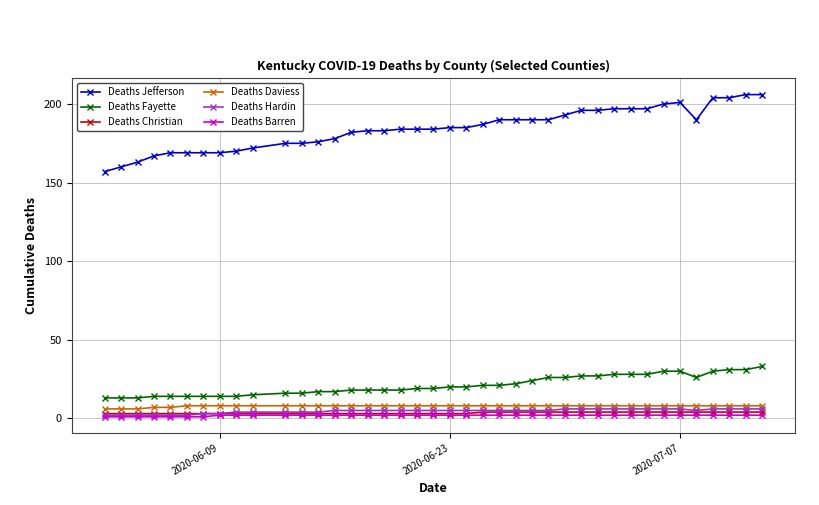

True or false: Deaths Jefferson and Deaths Fayette cross at least once.

False